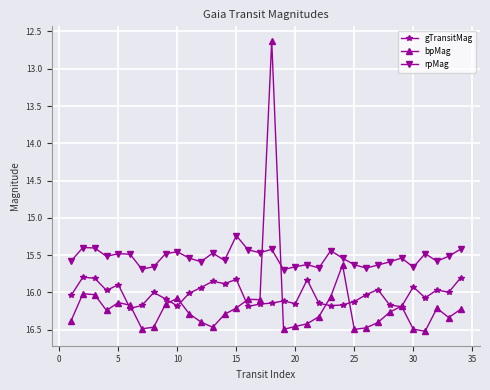

What is the value of the rpMag point at the 32nd from the left?

15.6